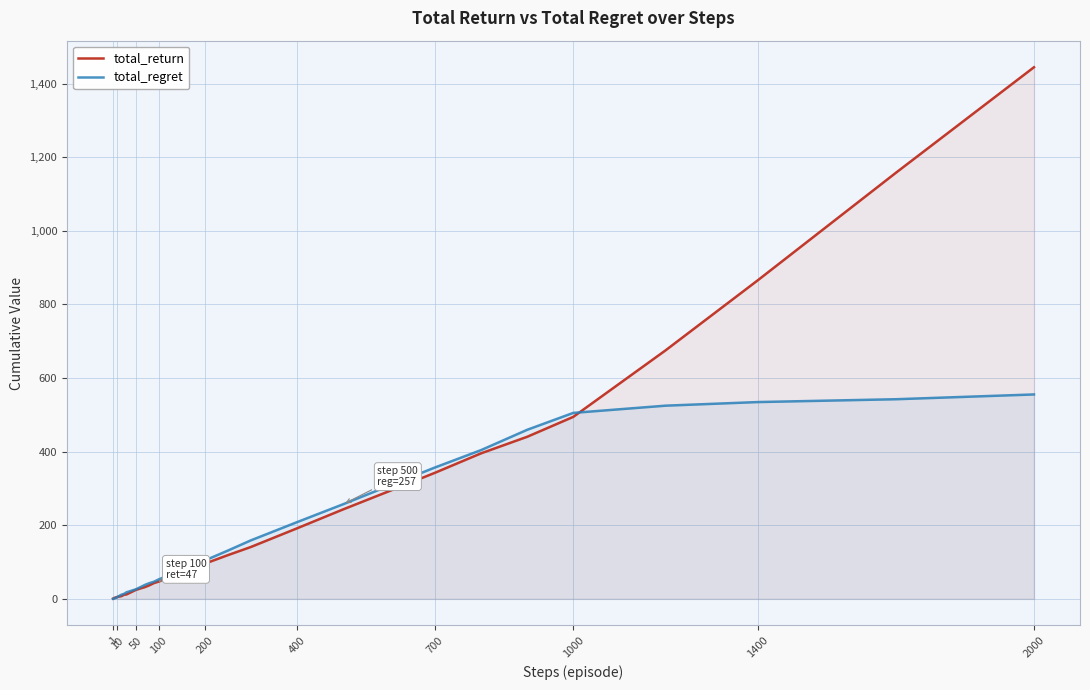

True or false: total_regret has more than 2 points higher than both neighbors.

False